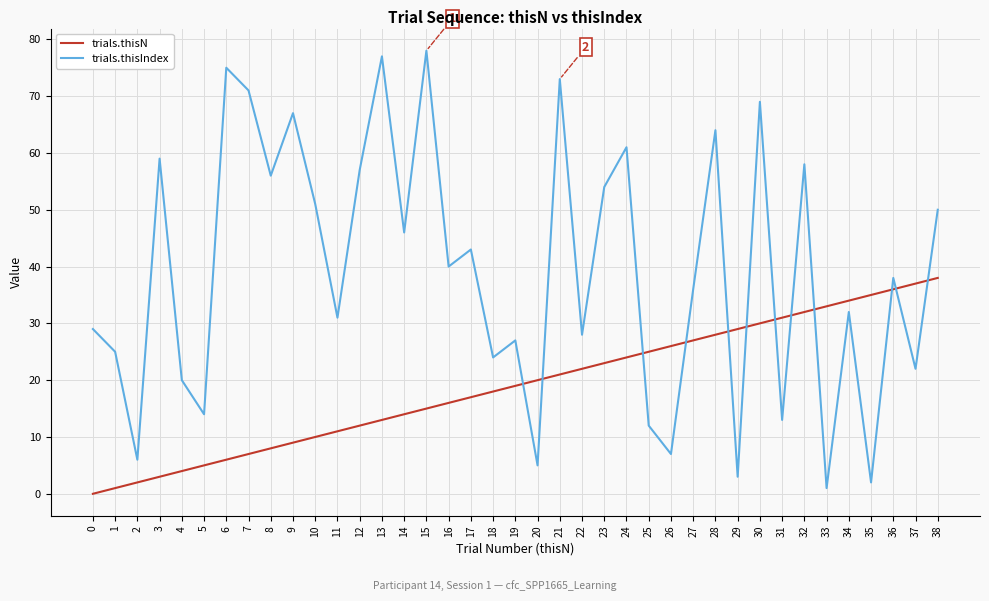

How many interior local peaks does the trials.thisIndex series have?

14